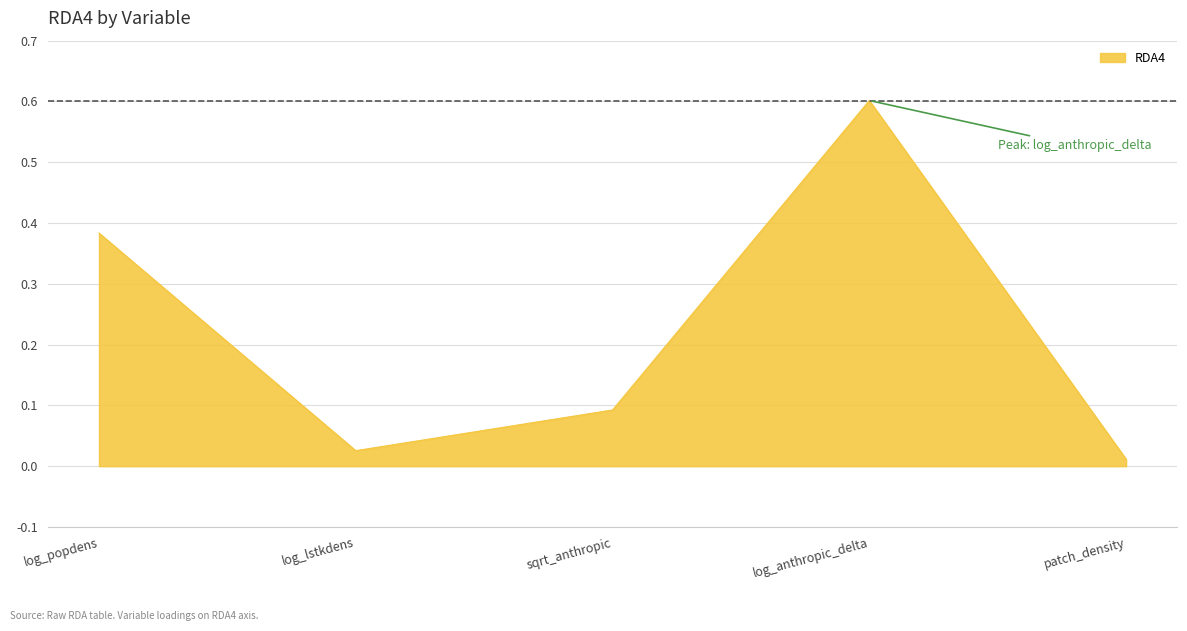

What is the sum of all values?

1.1